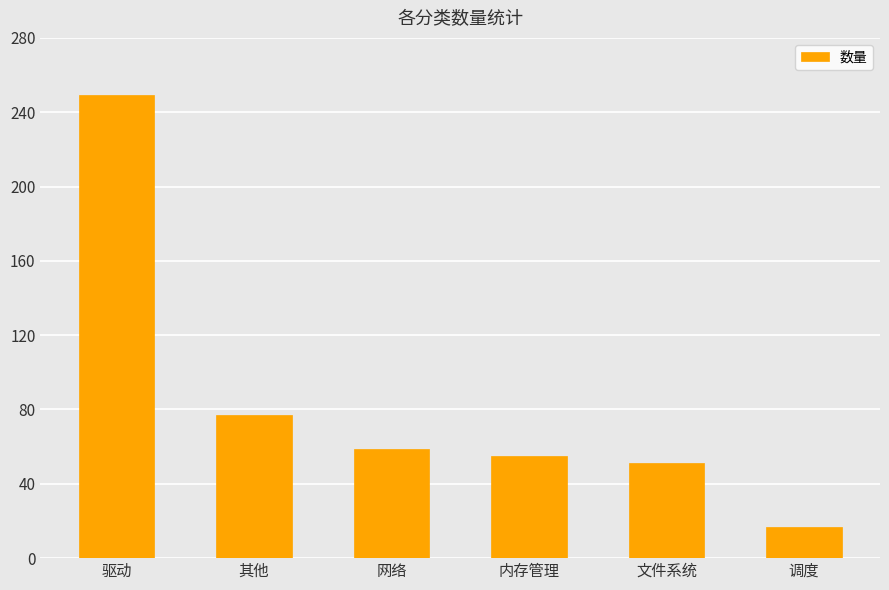

Which category has the highest value across all series?

驱动